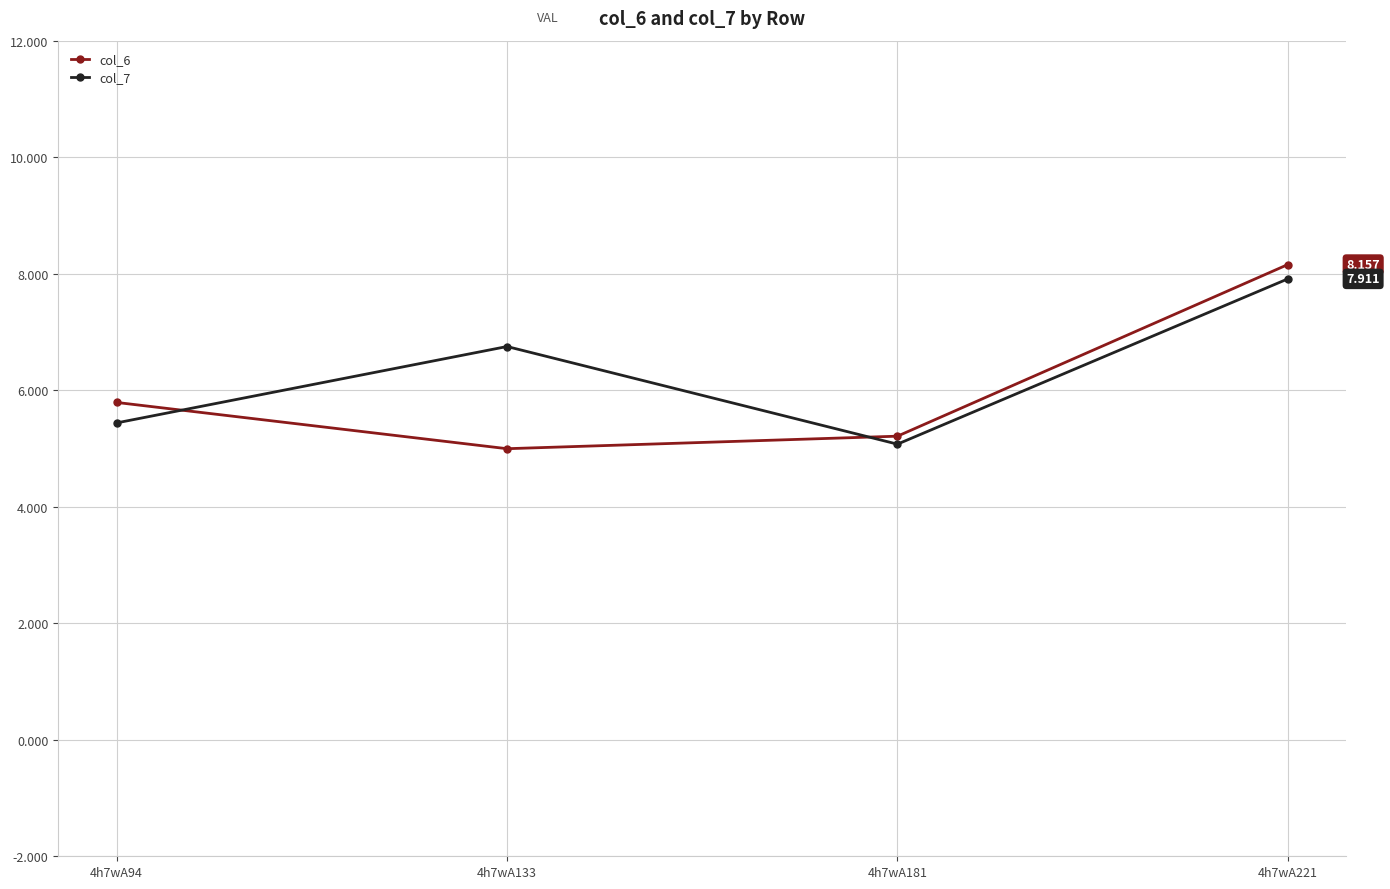

Reading left to right, list all the values displayed in this chart.

col_6: 4h7wA94=5.8	4h7wA133=5.0	4h7wA181=5.2	4h7wA221=8.2
col_7: 4h7wA94=5.4	4h7wA133=6.8	4h7wA181=5.1	4h7wA221=7.9